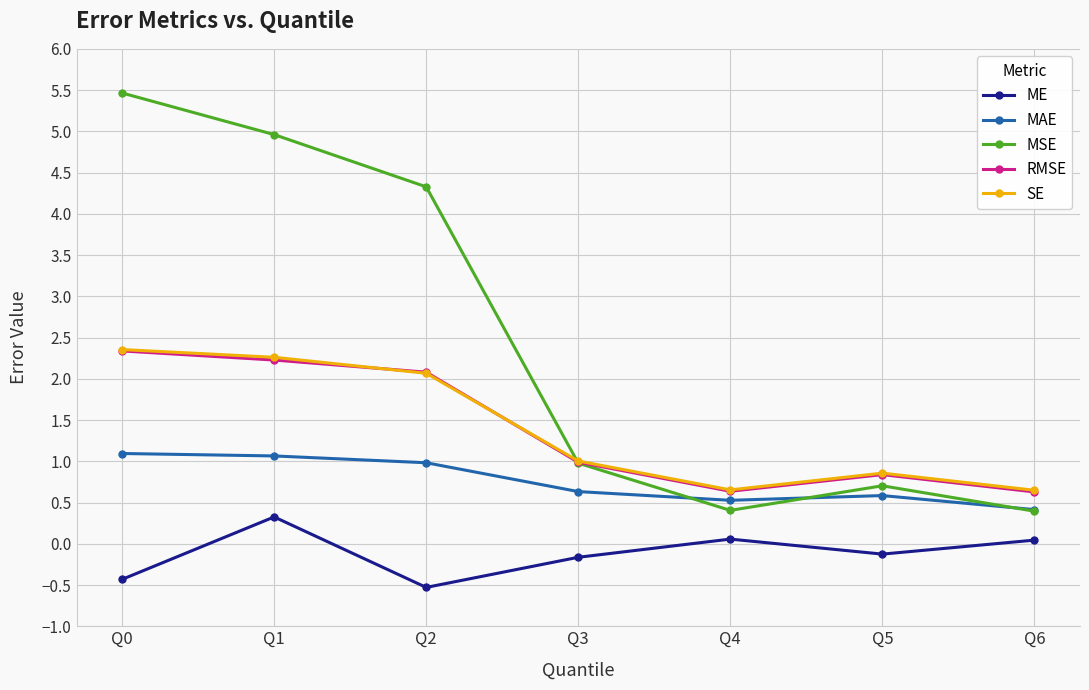

What is the maximum value shown in the chart?

5.5